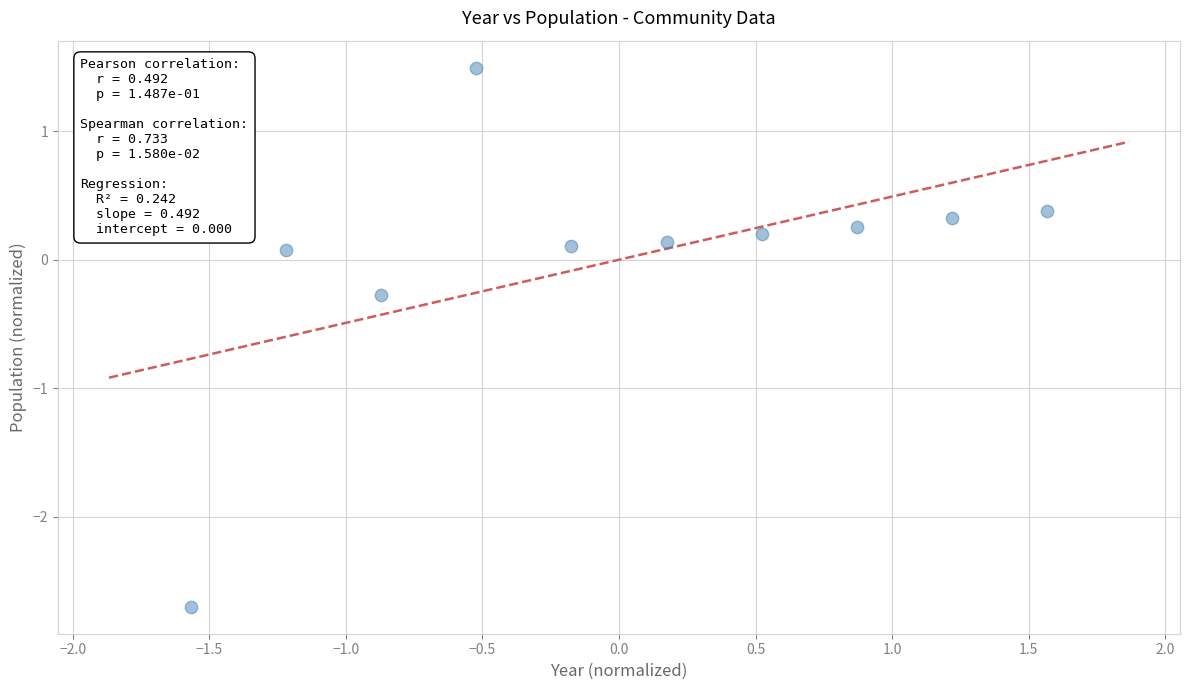

What is the range of Y values (max minus min)?

4.2